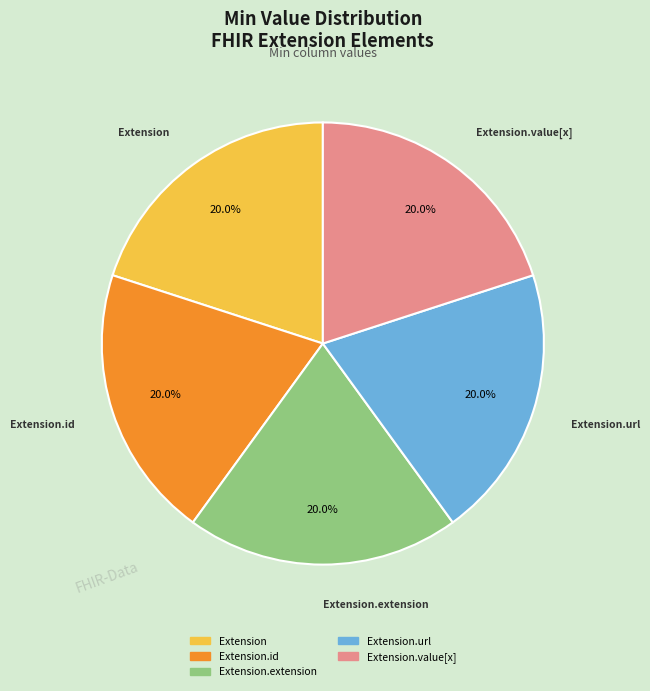

Is there a majority slice in this chart?

No